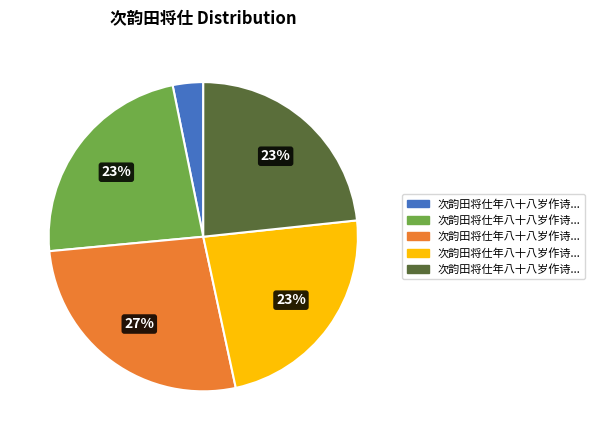

To the nearest percent, what is the average slice percentage?

20%